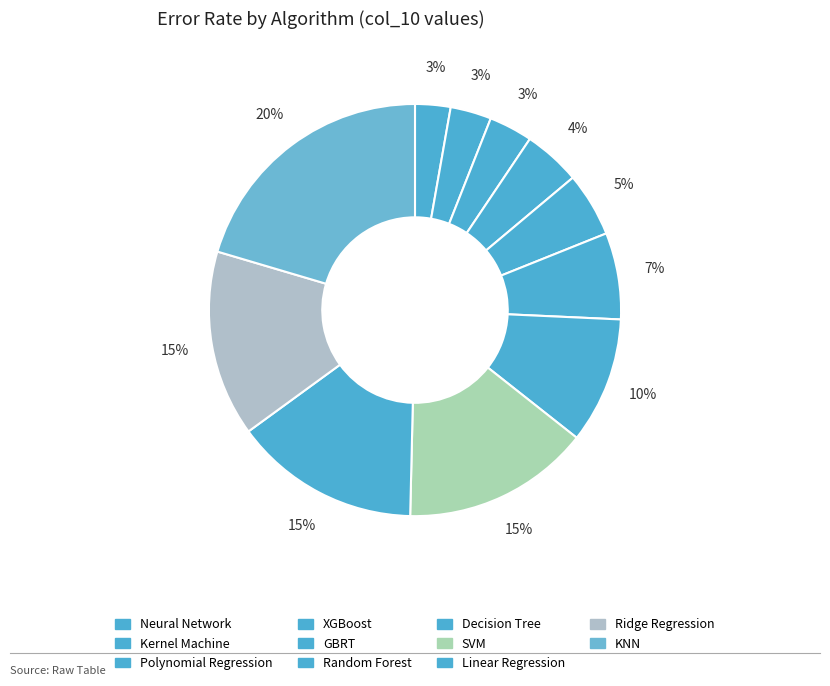

Is there a majority slice in this chart?

No